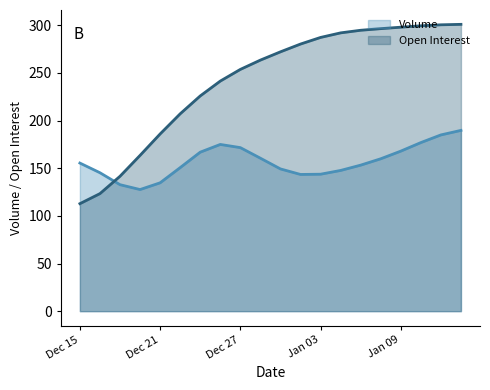

What is the label of the 1st point from the left?

Dec 15